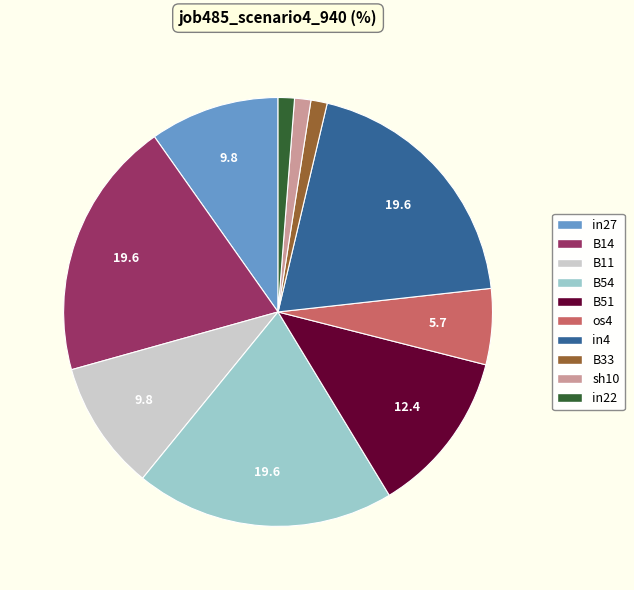

Which has a higher value, os4 or B33?

os4